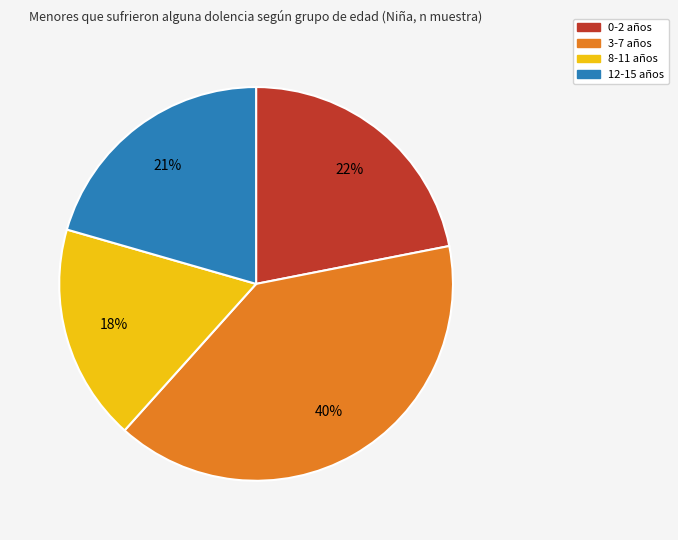

Count the number of slices in the pie.

4